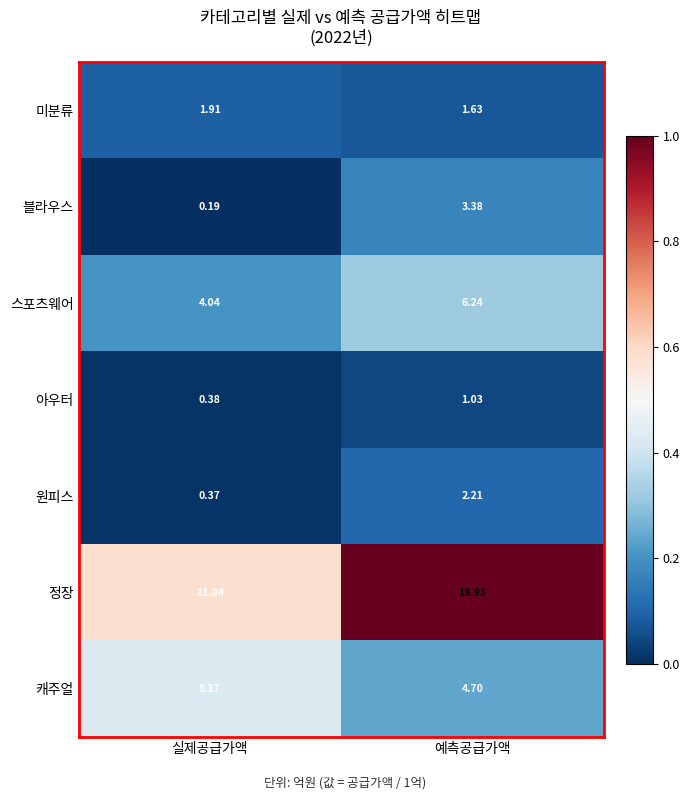

Where is 원피스 nearest to the value 1?

실제공급가액